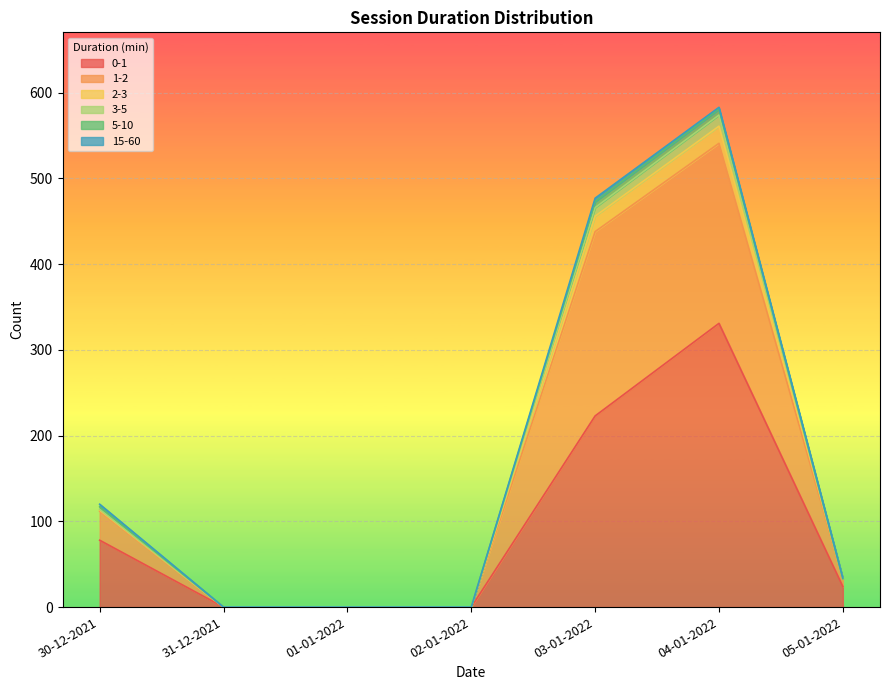

How many lines are shown in the chart?

6